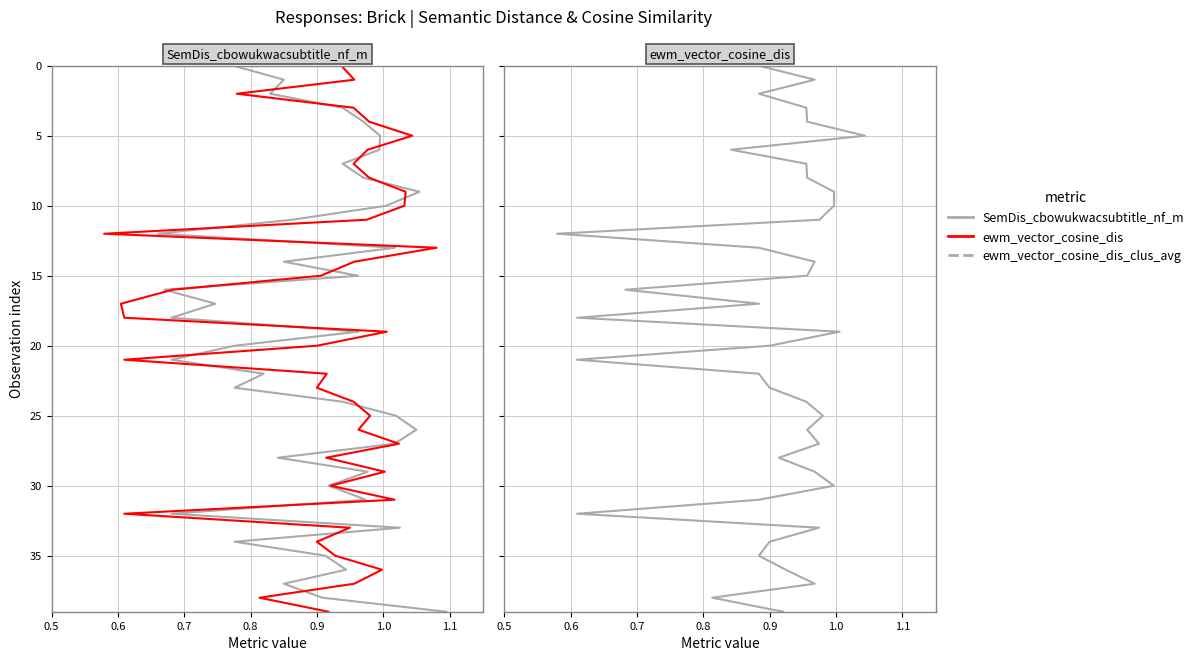

Reading left to right, list all the values displayed in this chart.

SemDis_cbowukwacsubtitle_nf_m: 0	1	2	3	4	5	6	7	8	9	10	11	12	13	14	15	16	17	18	19	20	21	22	23	24	25	26	27	28	29	30	31	32	33	34	35	36	37	38	39
ewm_vector_cosine_dis: 0	1	2	3	4	5	6	7	8	9	10	11	12	13	14	15	16	17	18	19	20	21	22	23	24	25	26	27	28	29	30	31	32	33	34	35	36	37	38	39
ewm_vector_cosine_dis_clus_avg: 0	1	2	3	4	5	6	7	8	9	10	11	12	13	14	15	16	17	18	19	20	21	22	23	24	25	26	27	28	29	30	31	32	33	34	35	36	37	38	39